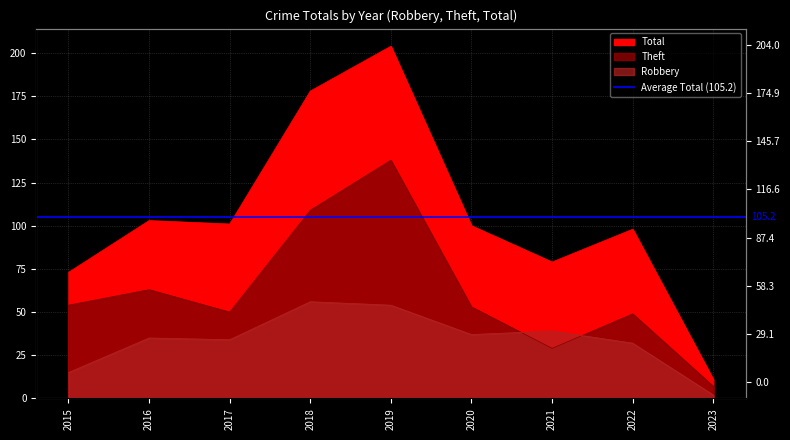

What is the average value of the Total series?

105